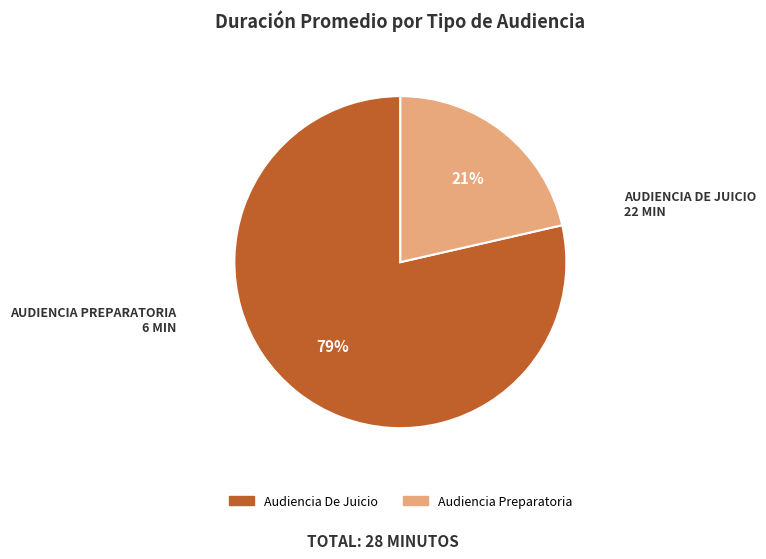

Is it true that Audiencia De Juicio is 68% of the pie?

False